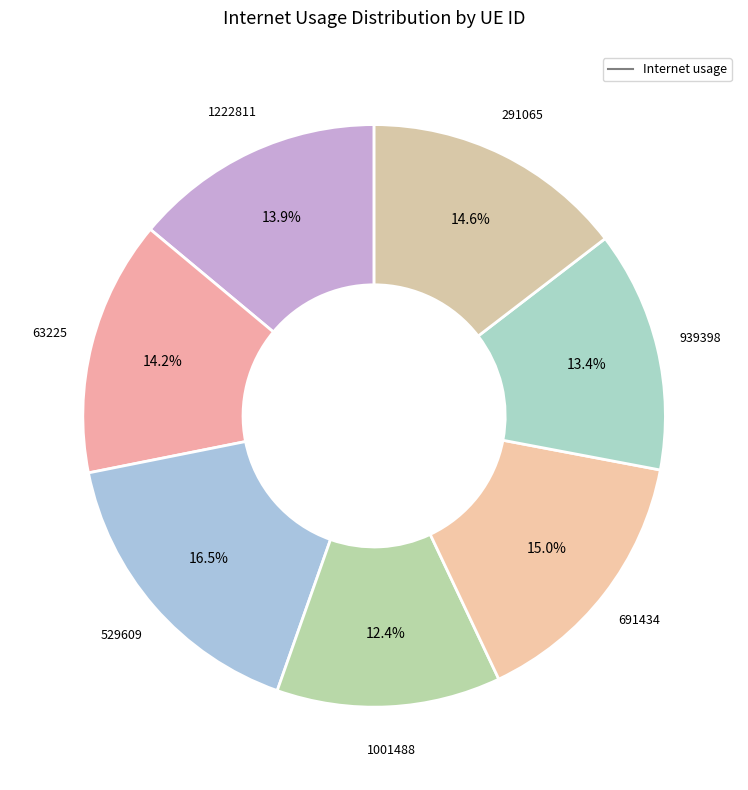

How many slices are in this pie chart?

7